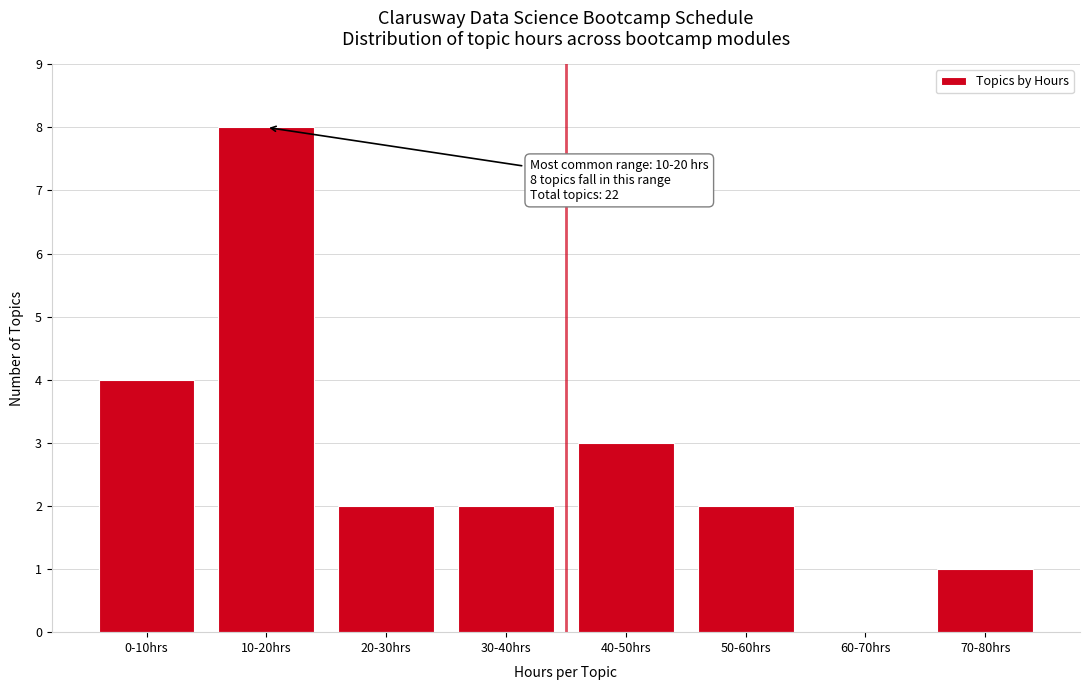

Reading left to right, what are all the values shown in this chart?

0-10hrs=4	10-20hrs=8	20-30hrs=2	30-40hrs=2	40-50hrs=3	50-60hrs=2	60-70hrs=0	70-80hrs=1